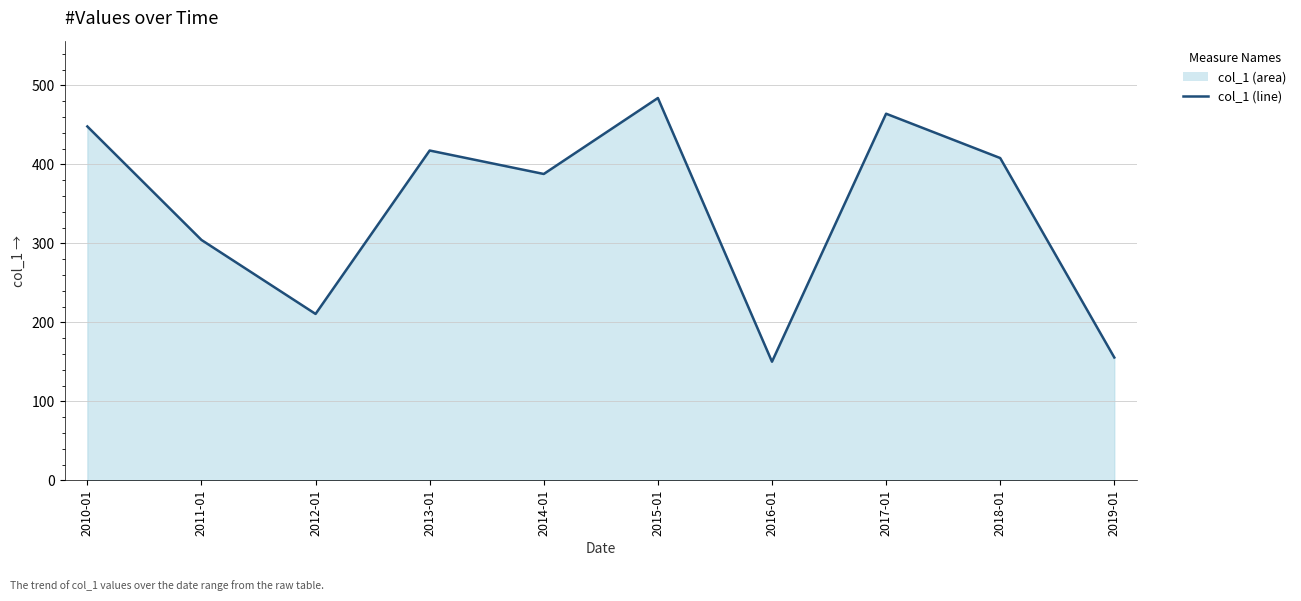

Which category has the highest value across all series?

2015-01